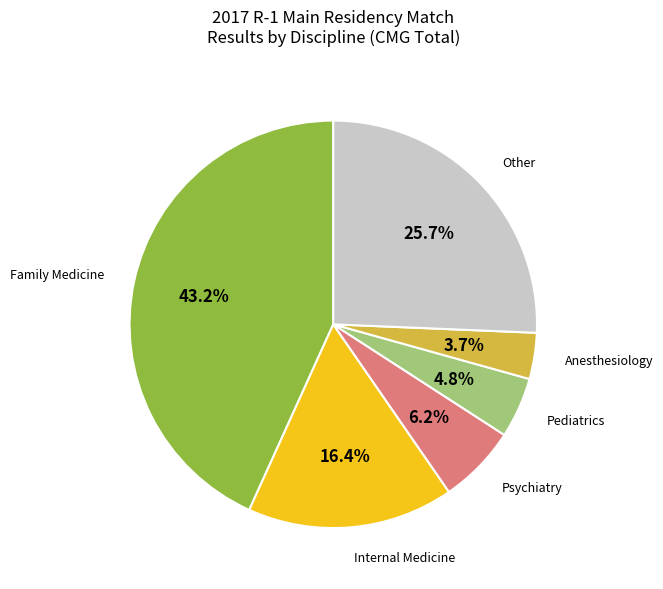

Does any single category account for the majority?

No